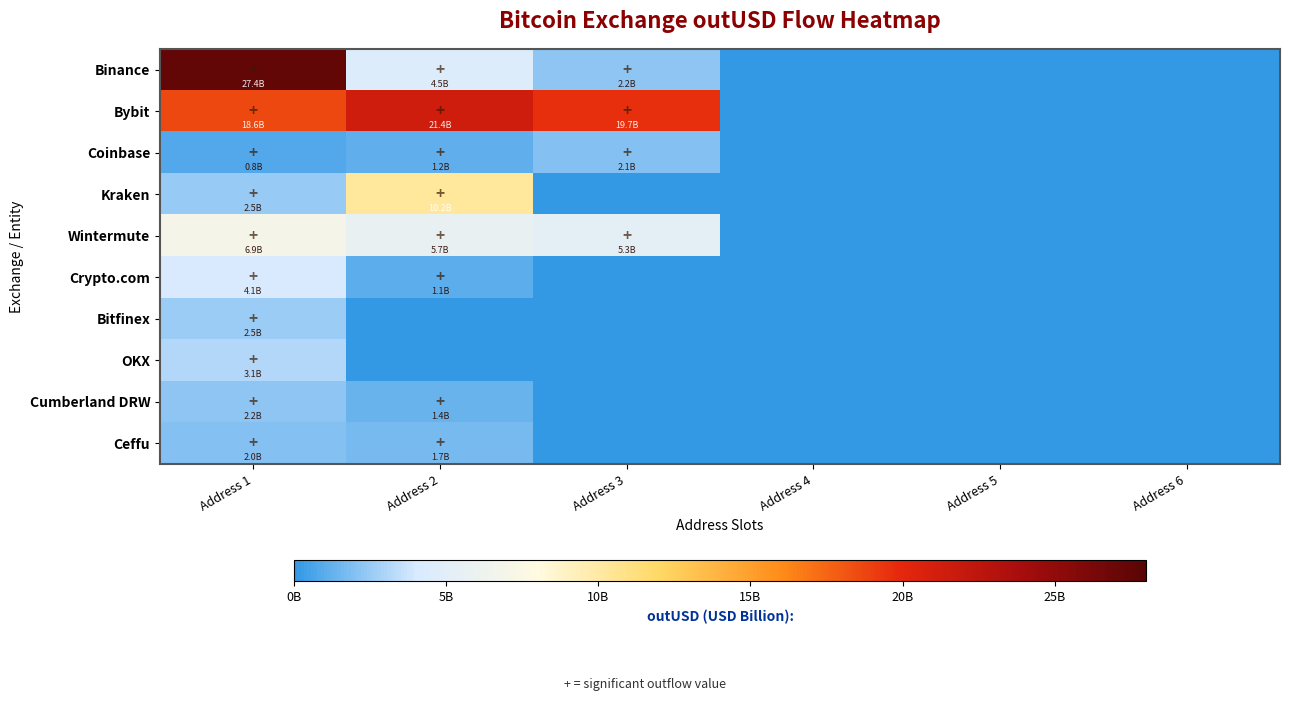

At how many categories does at least one series exceed 25?

1